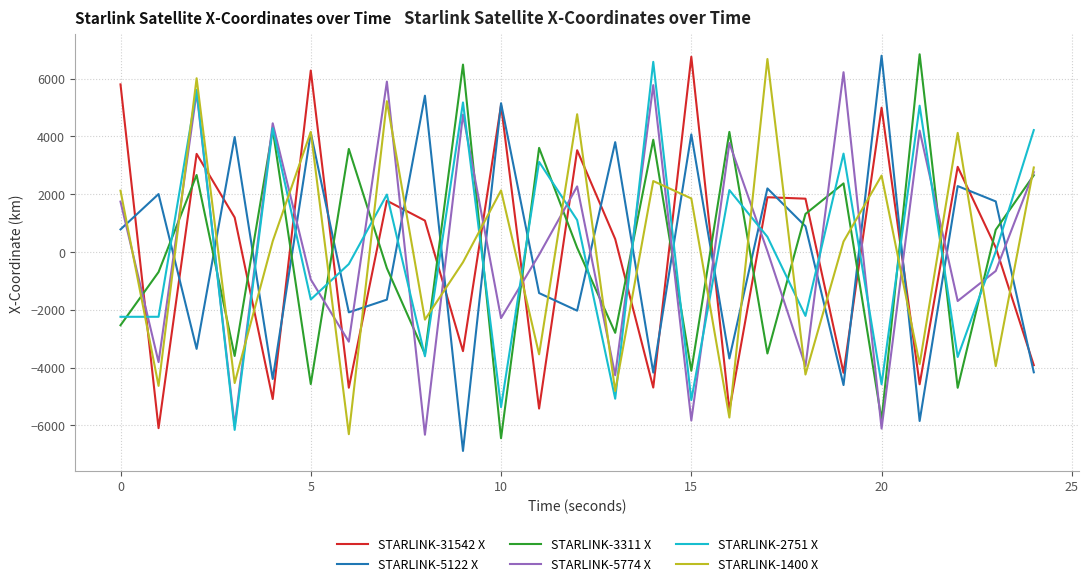

True or false: STARLINK-1400 X and STARLINK-2751 X intersect in this chart.

True